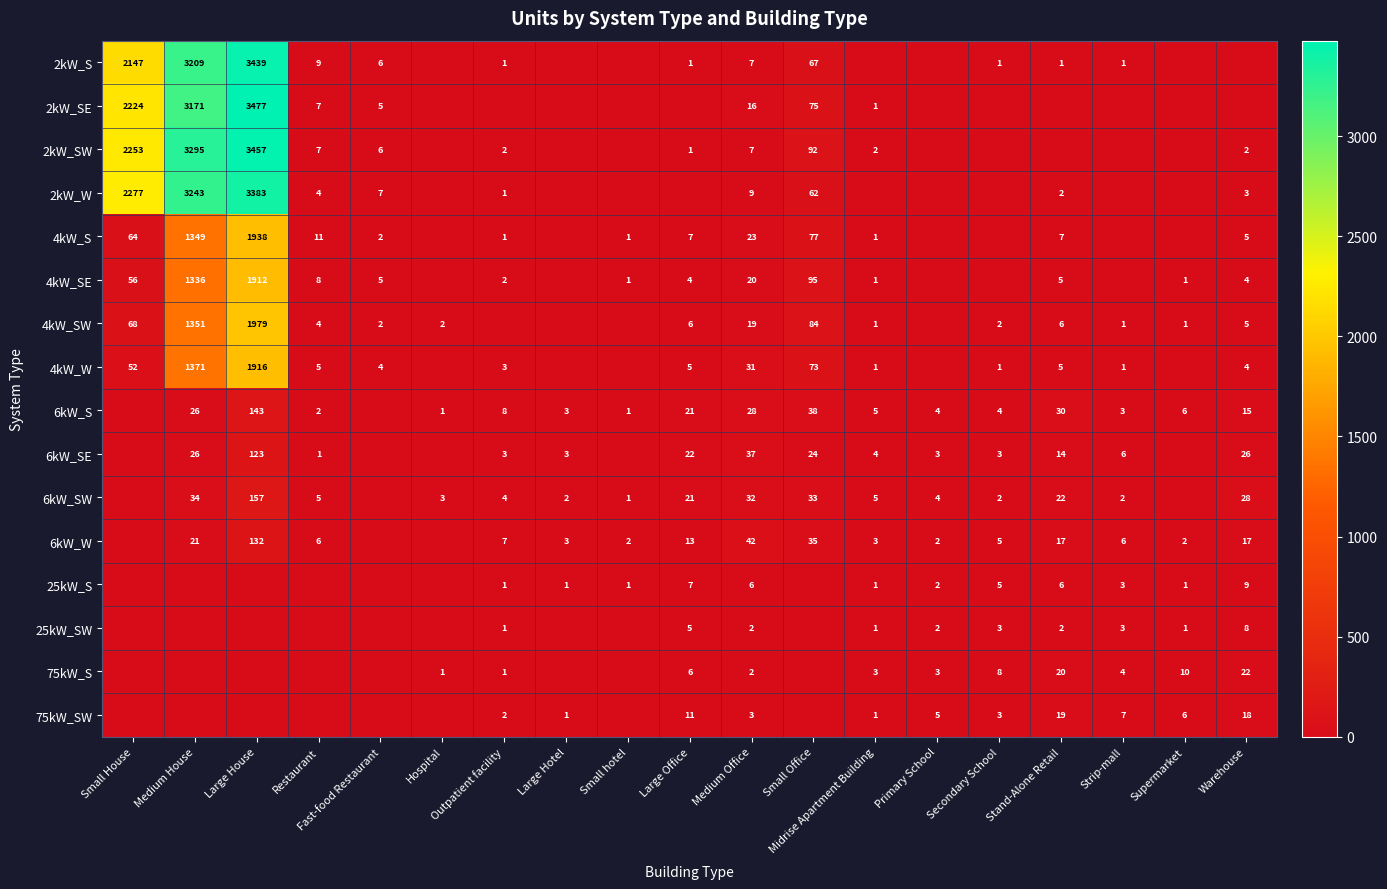

What is the sum of the 4kW_SE values at Small House and Stand-Alone Retail?

61